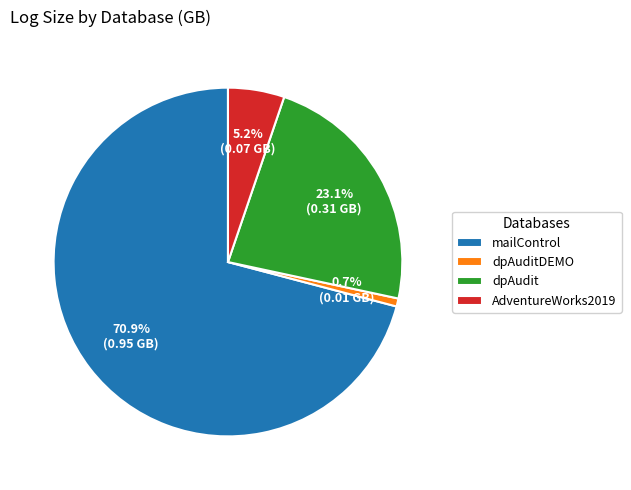

Combined, do AdventureWorks2019 and dpAudit account for over 50%?

No